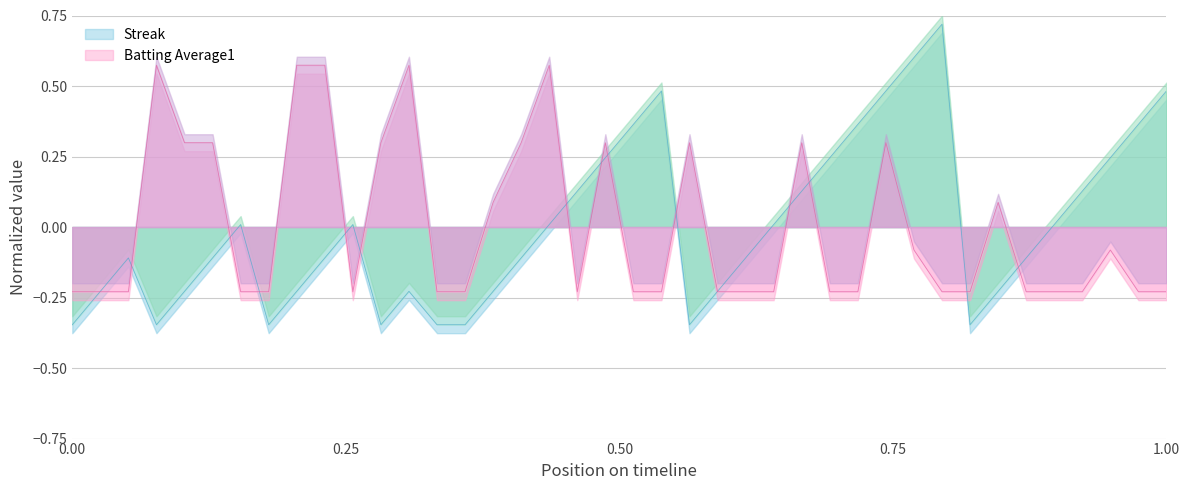

What are all the series names shown in the legend?

Streak, Batting Average1